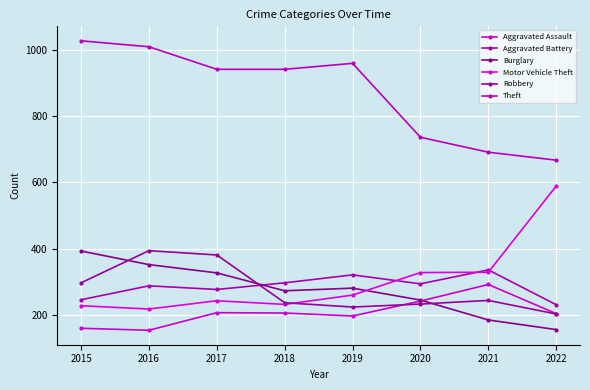

The value of Motor Vehicle Theft at 2018 is 307. True or false?

False